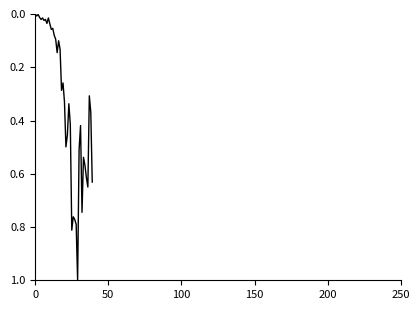

What is the greatest value displayed?

1.0